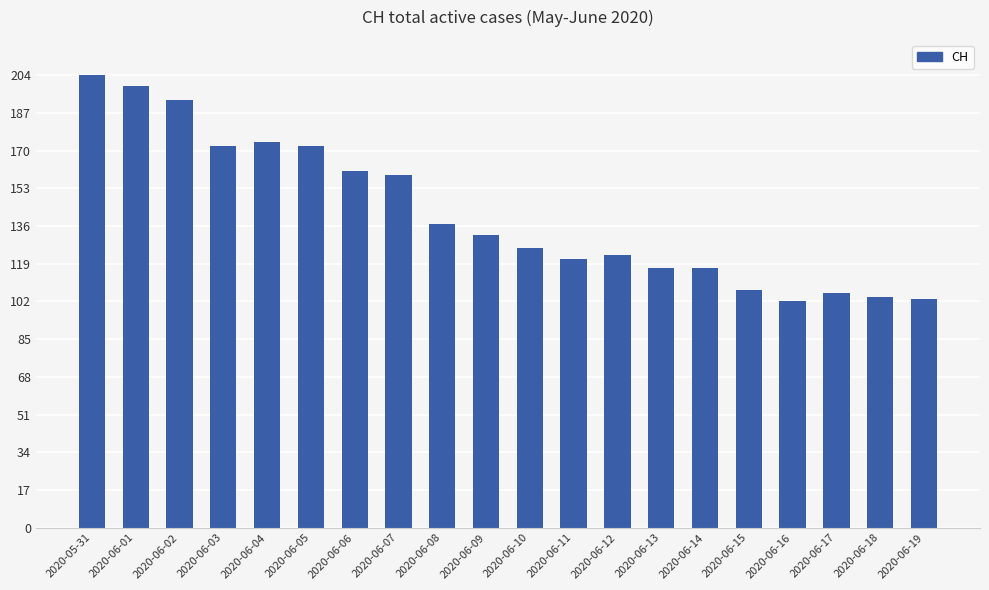

Which has a higher value, 2020-06-07 or 2020-06-12?

2020-06-07